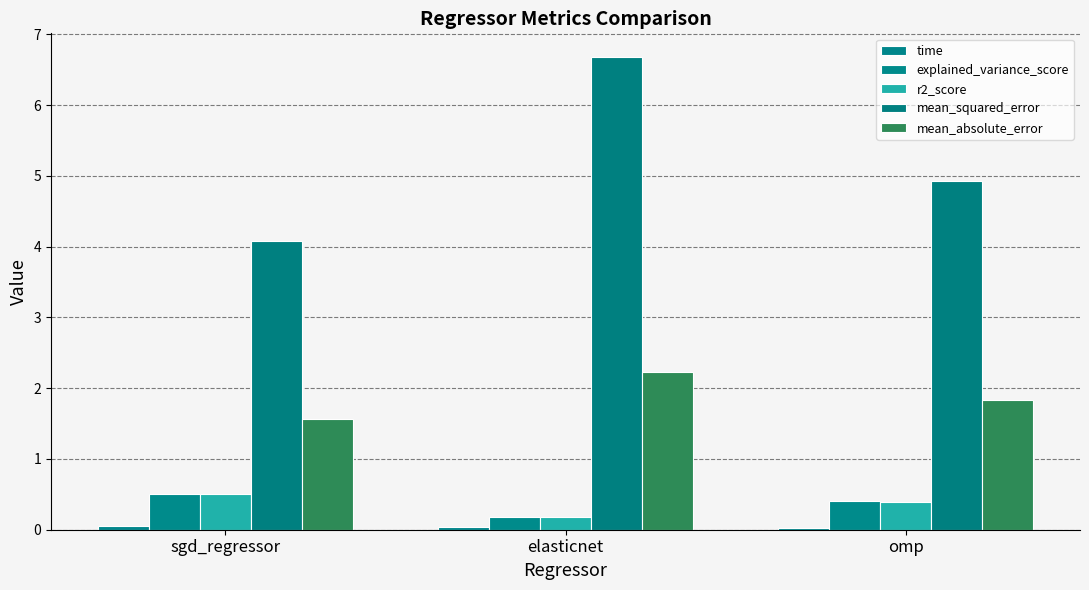

Rank the series at elasticnet from lowest to highest value.

time, r2_score, explained_variance_score, mean_absolute_error, mean_squared_error